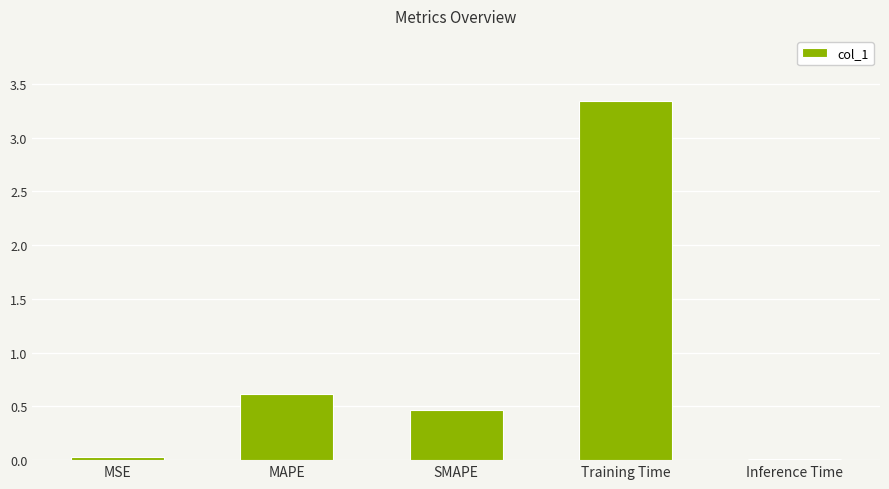

Which label corresponds to the largest value in the chart?

Training Time